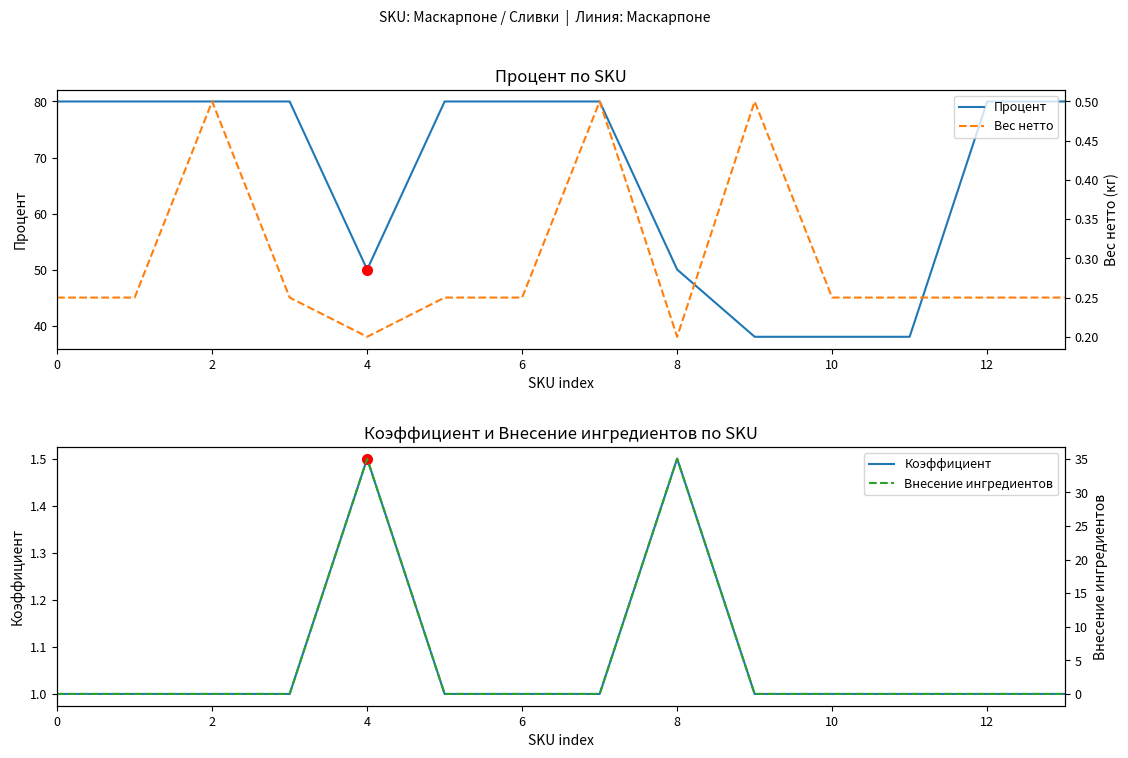

What is the difference between the maximum and minimum values in the Процент series?

42